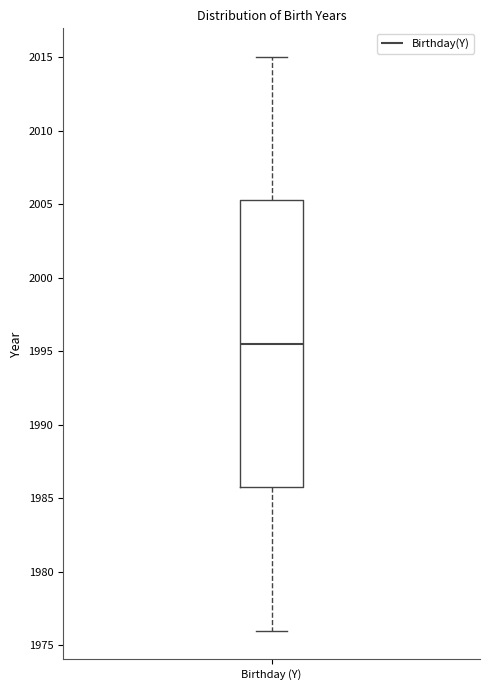

Read this box plot against the y-axis: the position of the median line, the range covered by the box, and the ends of both whiskers. The values are not printed on the chart, so give them approximately, as read against the axis.

median 1995.5, box 1986.0 to 2005.5, whiskers 1976.0 to 2015.0